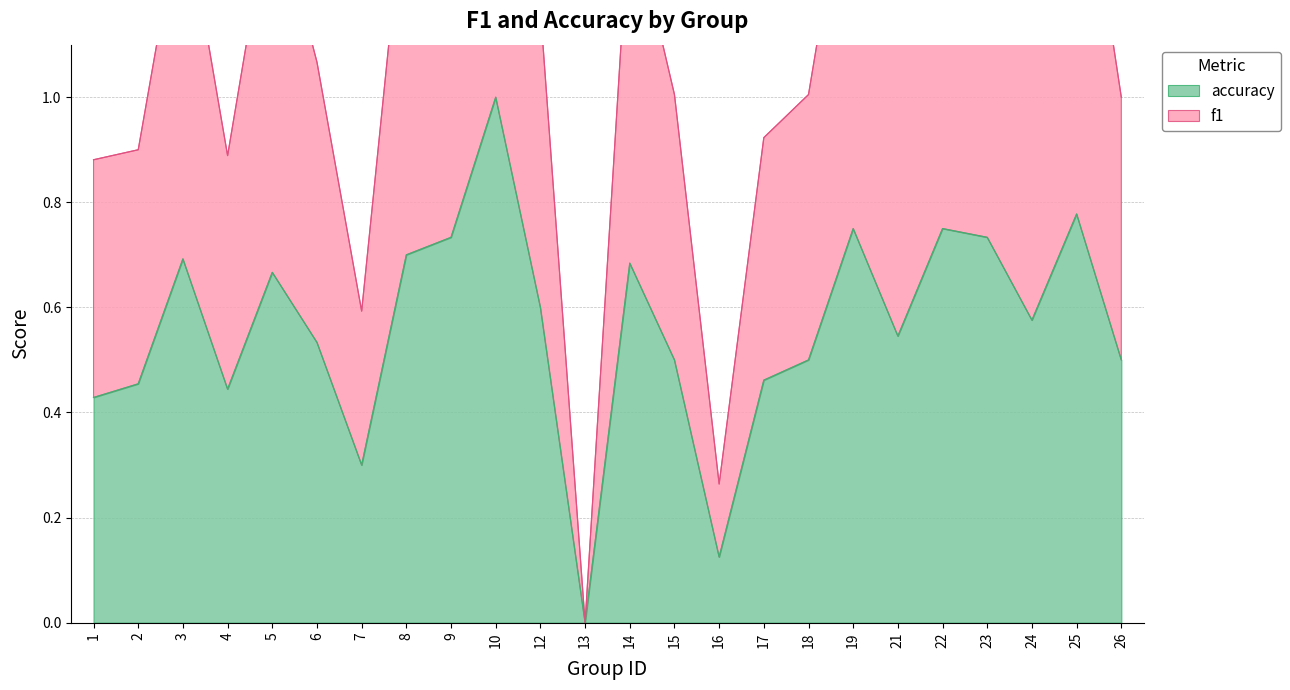

True or false: accuracy and f1 cross at least once.

False